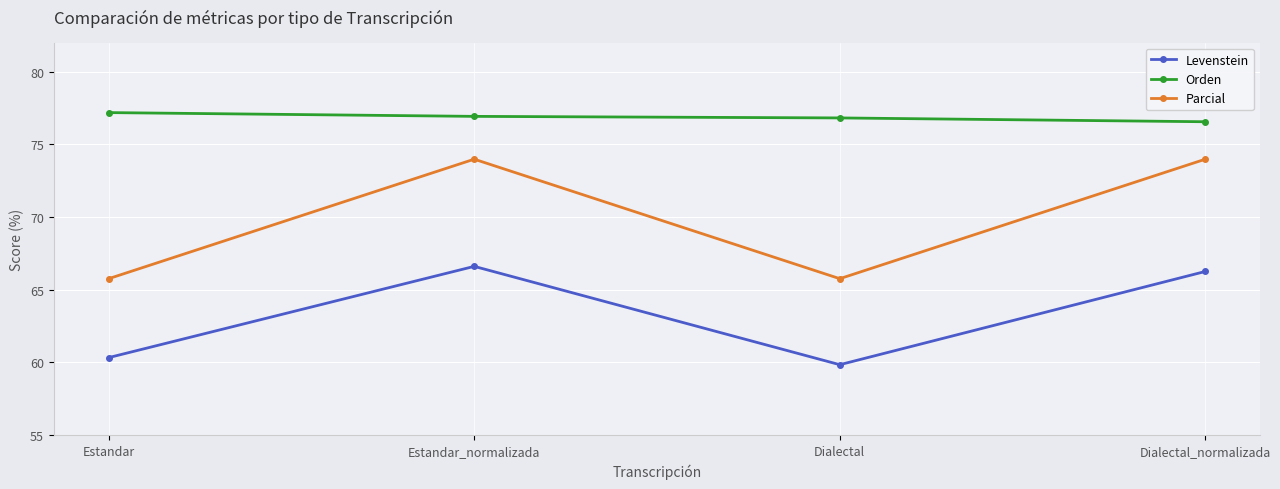

What is the total value across all series at Dialectal?

202.4